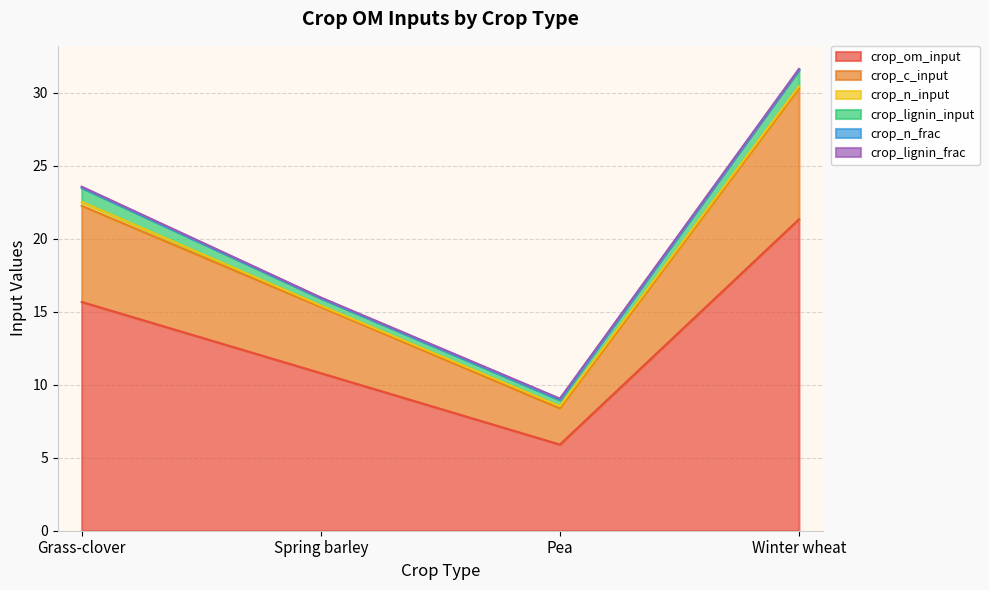

The value of crop_n_frac at Pea is 0.0. True or false?

False